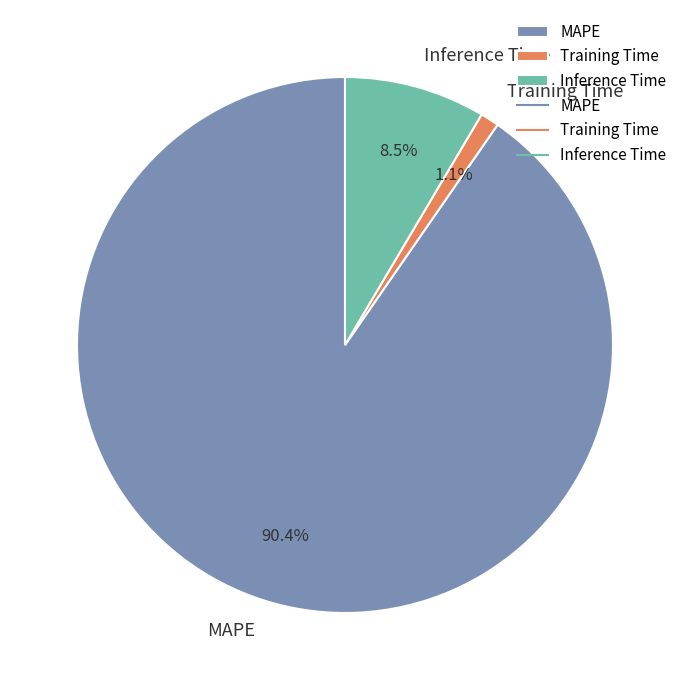

What percentage is the MAPE slice, to the nearest percent?

90%